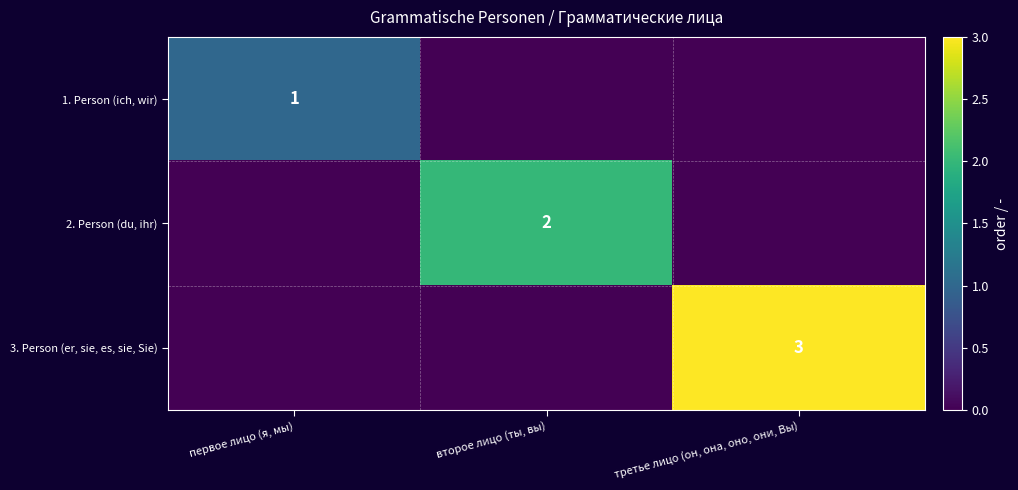

The value of 2. Person (du, ihr) at второе лицо (ты, вы) is 0. True or false?

False